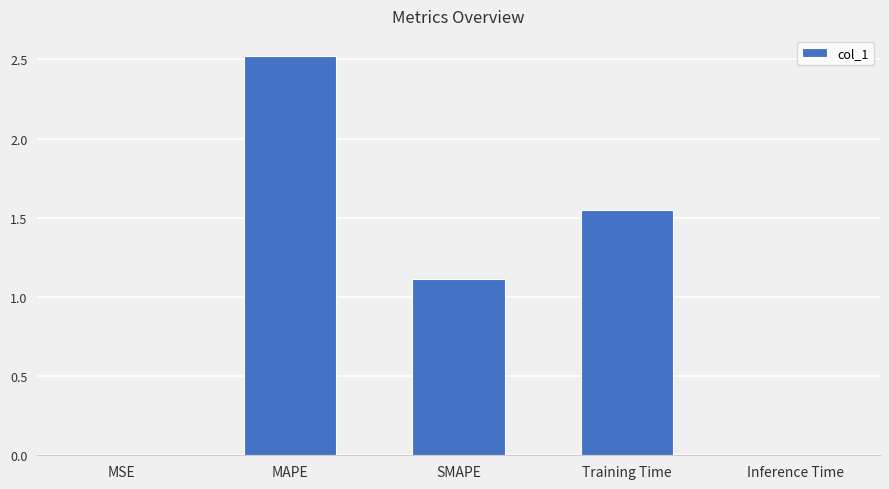

The chart shows a value of 0.0 at Inference Time. True or false?

True